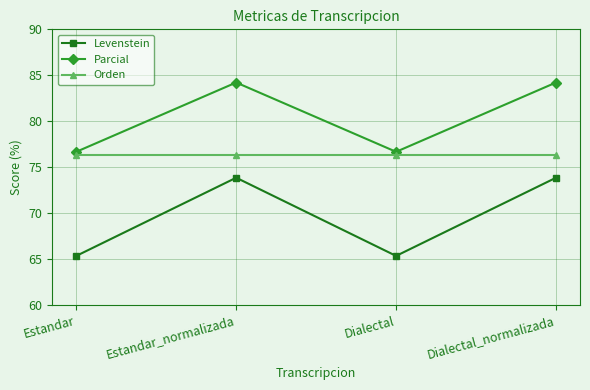

What is the difference between the maximum and minimum values in the Levenstein series?

8.5